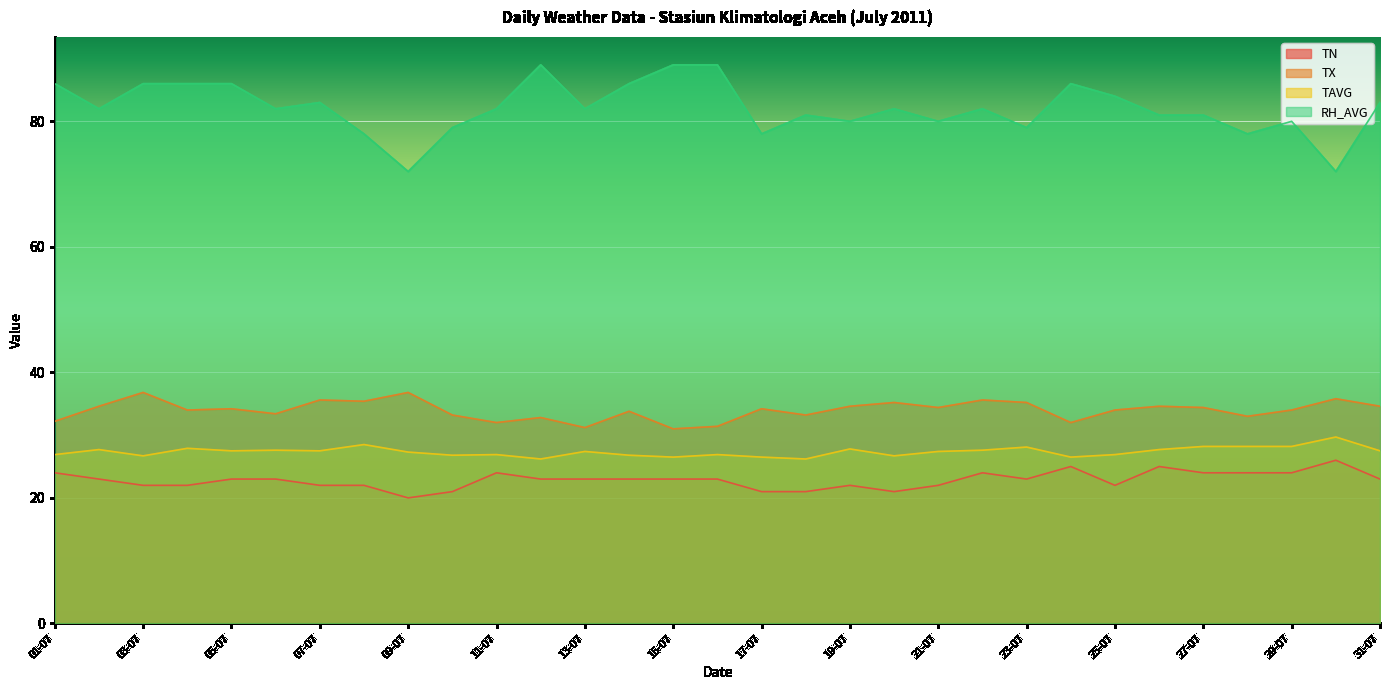

How many series are shown in this chart?

4